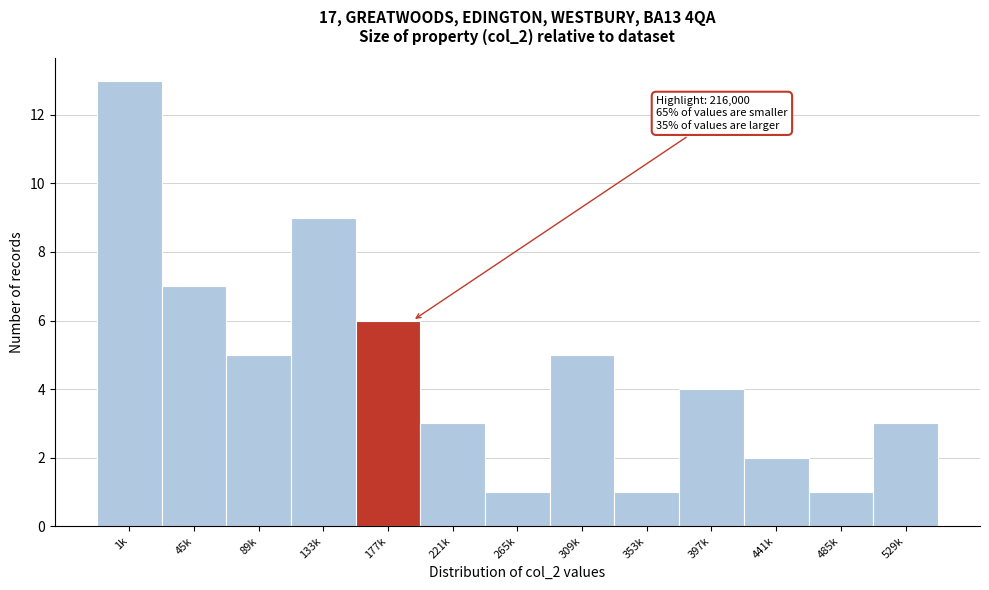

Reading left to right, transcribe all the data shown in this chart.

13	7	5	9	6	3	1	5	1	4	2	1	3